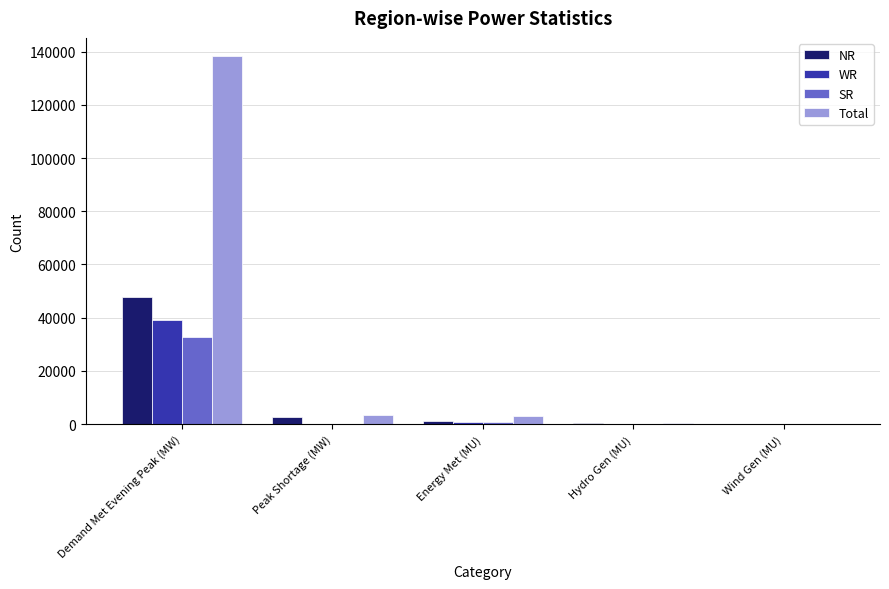

Is the value of NR at Hydro Gen (MU) greater than the value of Total at Peak Shortage (MW)?

No